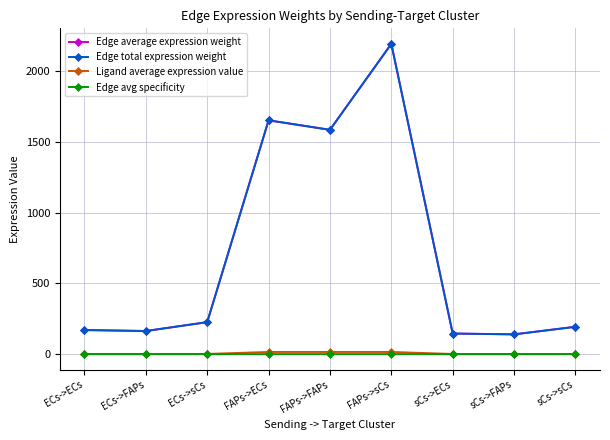

Which series has the largest total across all categories?

Edge average expression weight